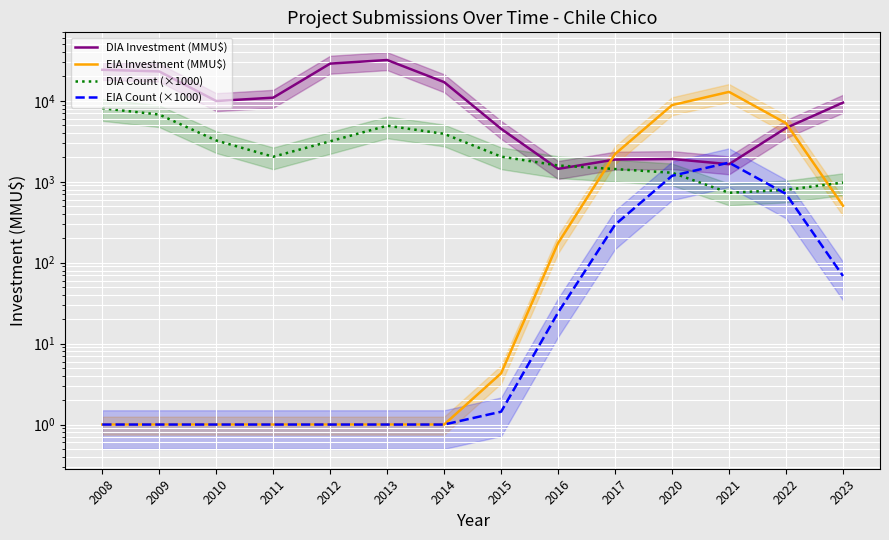

In DIA Count (×1000), how many points are higher than both neighbors (excluding endpoints)?

1